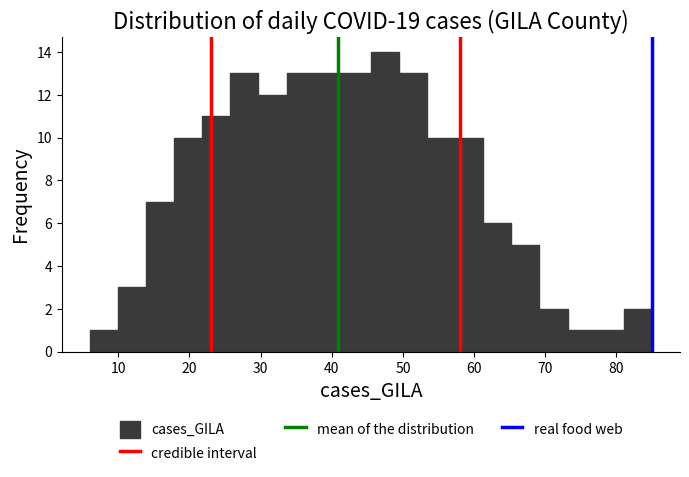

Around what value on the x-axis is the tallest bar? Give the approximate position of its centre, as read against the axis.

47